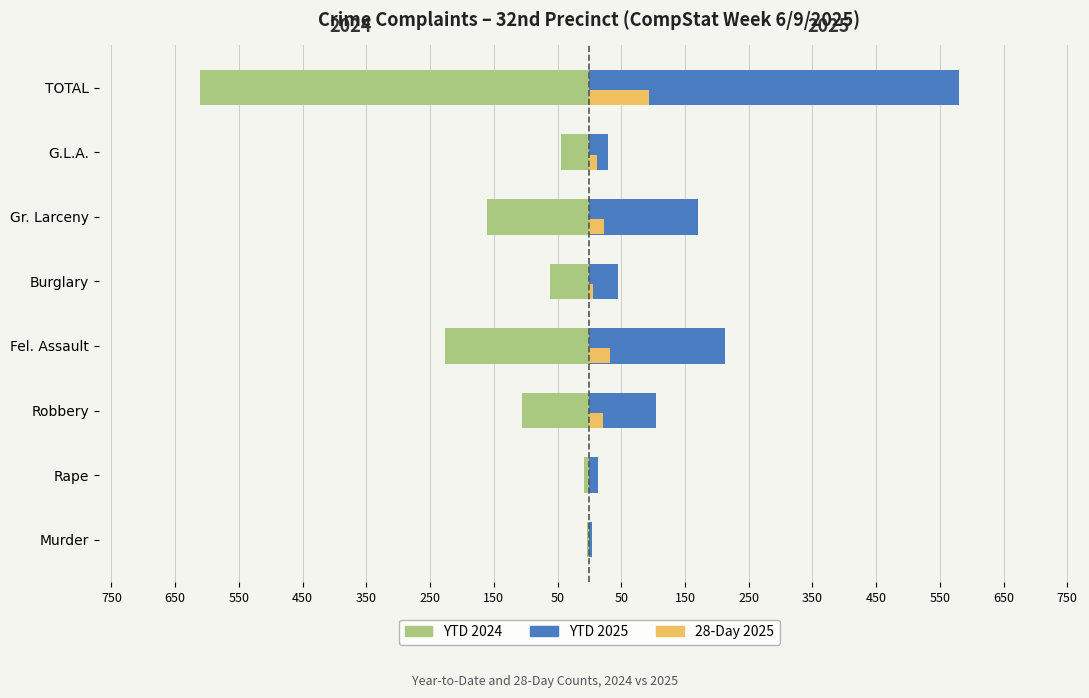

What are all the series names shown in the legend?

YTD 2024, YTD 2025, 28-Day 2025